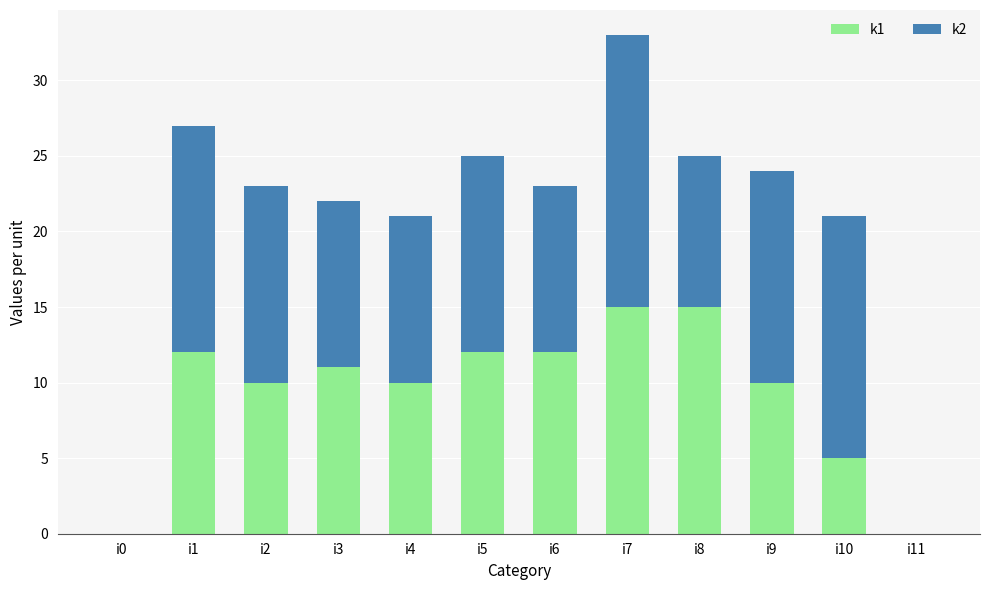

Where is k1 nearest to the value 7?

i10